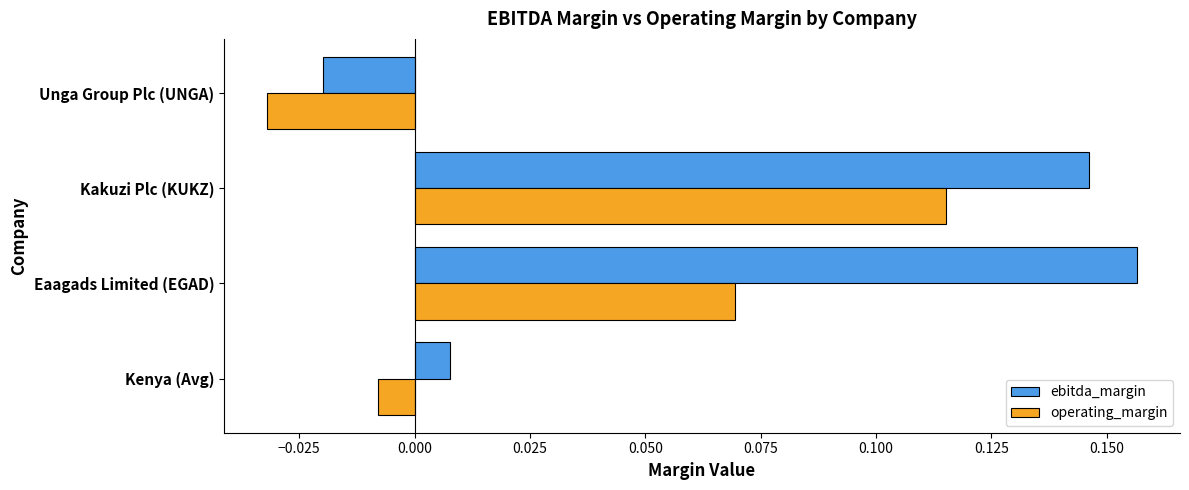

List the labels in order of operating_margin value, smallest first.

Unga Group Plc (UNGA), Kenya (Avg), Eaagads Limited (EGAD), Kakuzi Plc (KUKZ)